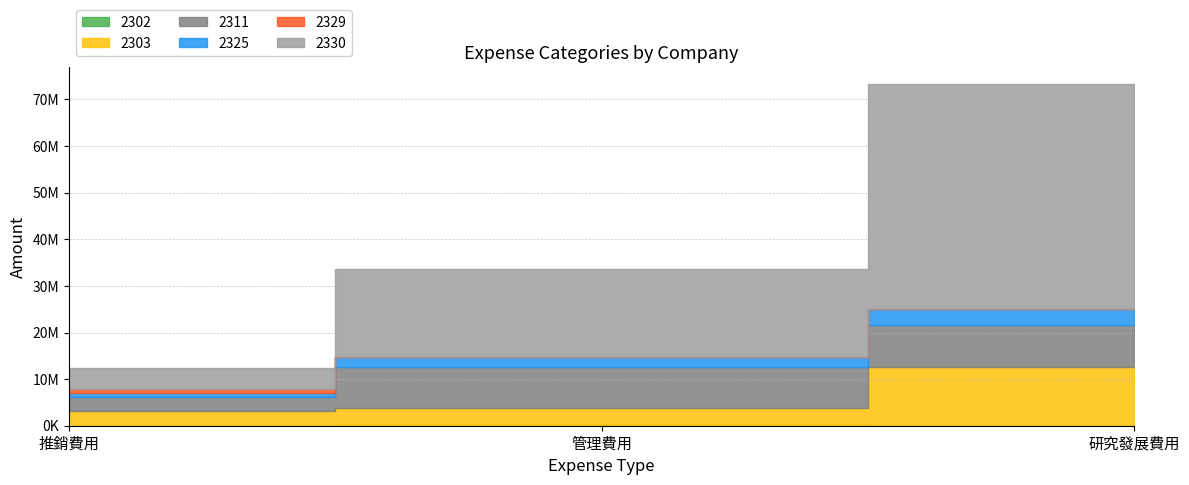

At 管理費用, list the series in order from largest to smallest.

2330, 2311, 2303, 2325, 2302, 2329